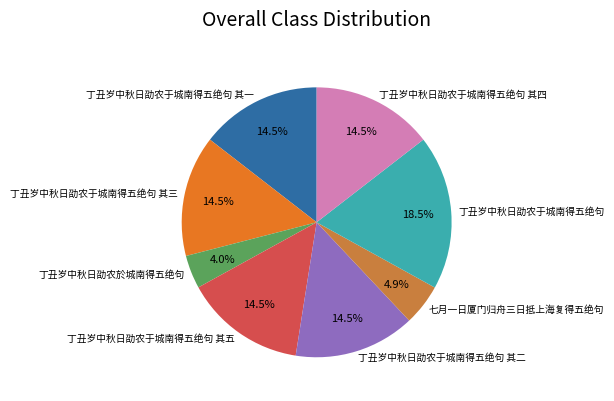

Which category has the biggest portion of the pie?

丁丑岁中秋日劭农于城南得五绝句